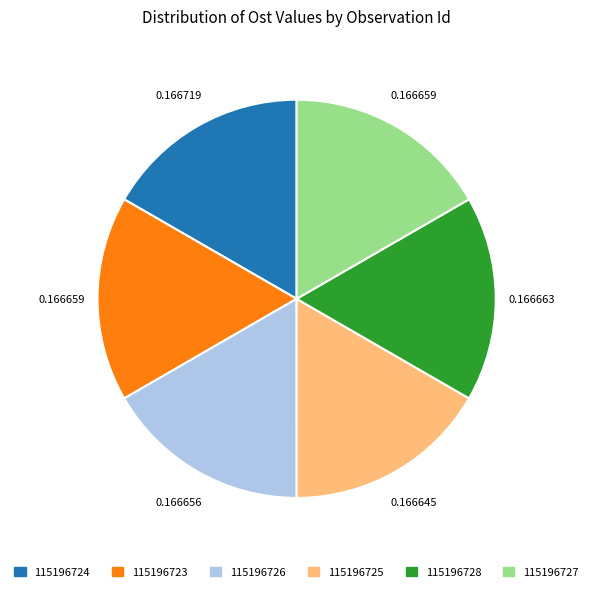

Is the sum of 115196728 and 115196723 greater than half?

No